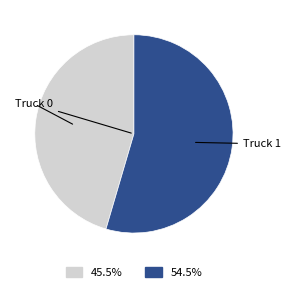

Does any single category account for the majority?

Yes